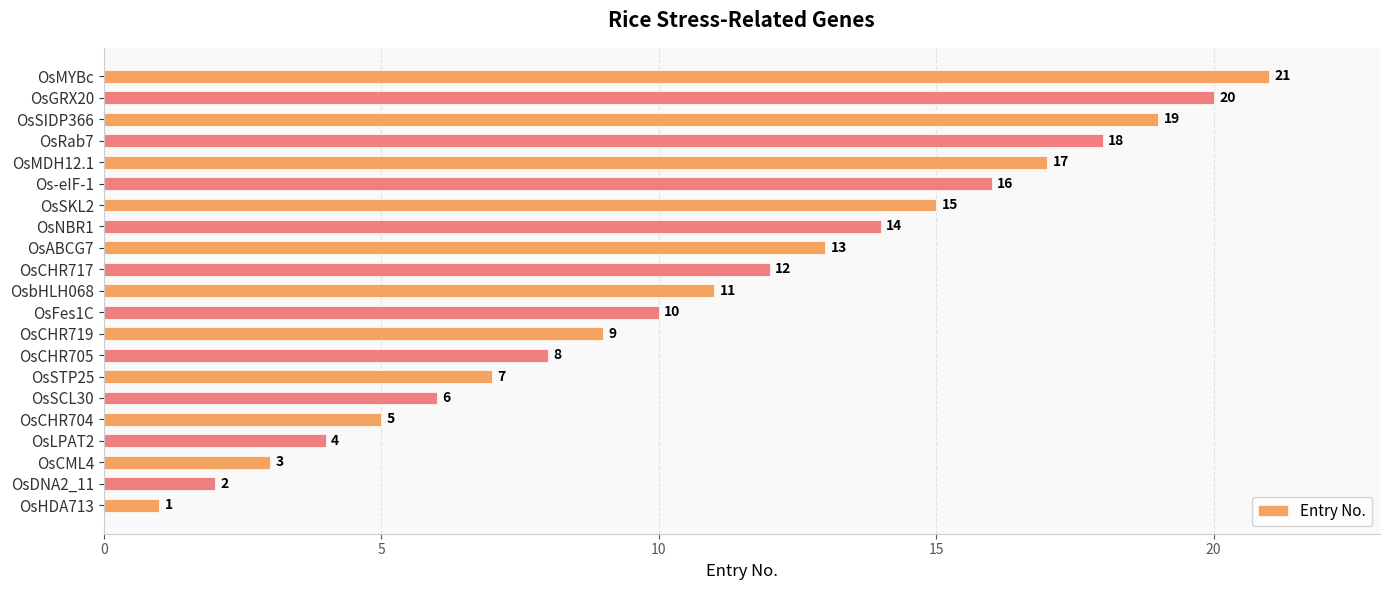

Read the value at OsABCG7, to the nearest 5.

15